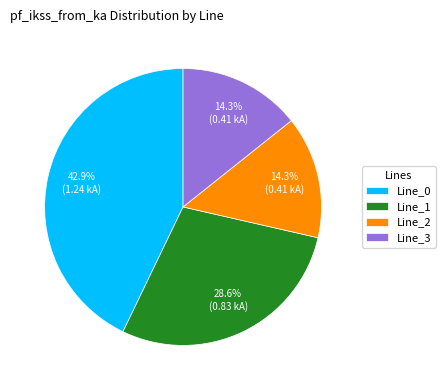

To the nearest percent, what is the average slice percentage?

25%